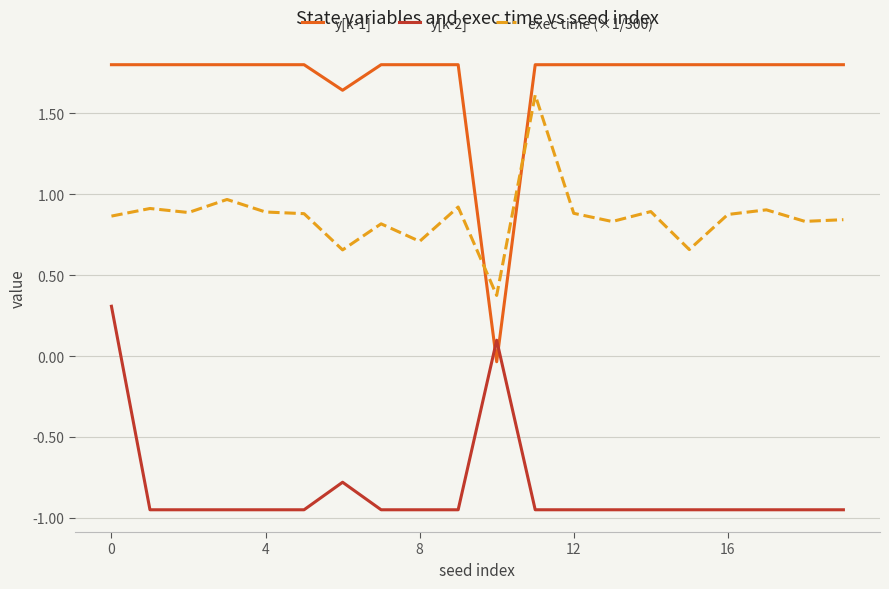

What is the maximum value shown in the chart?

1.8